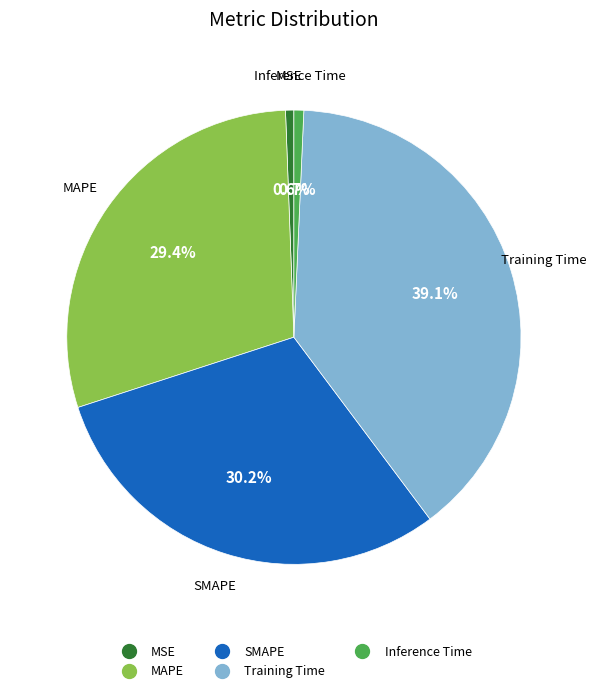

What percentage is NOT represented by SMAPE?

69.8%